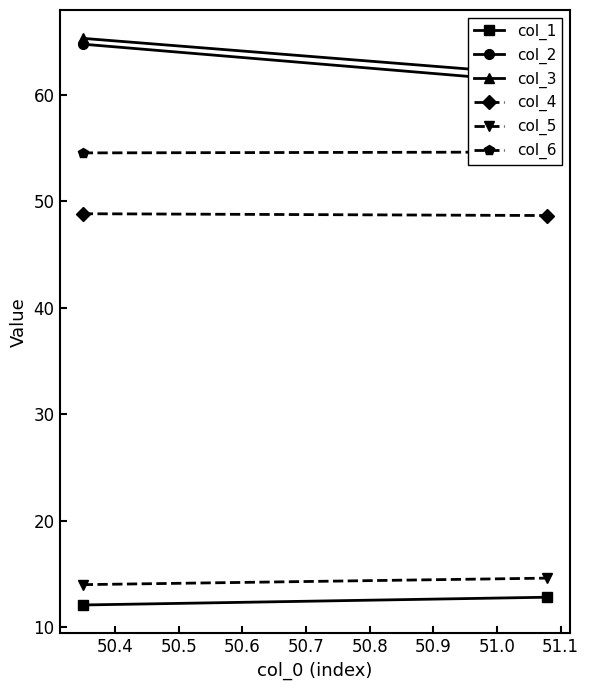

True or false: col_3 has a value of 25.5 at 50.3.

False